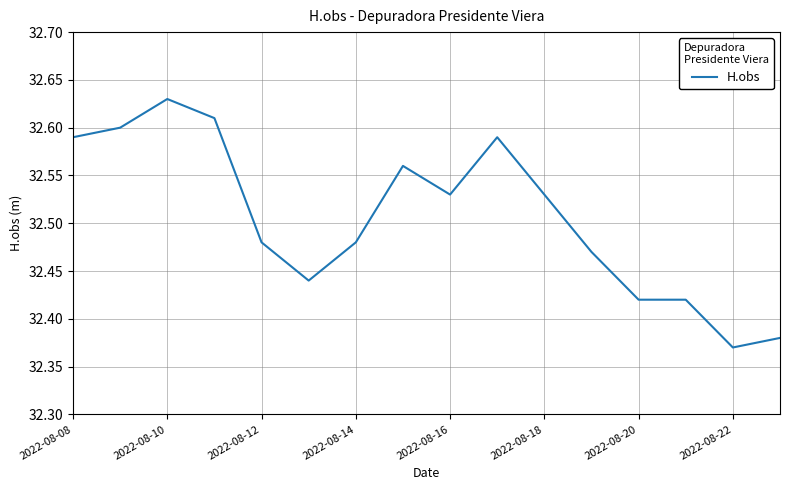

What is the sum of all values?

520.1